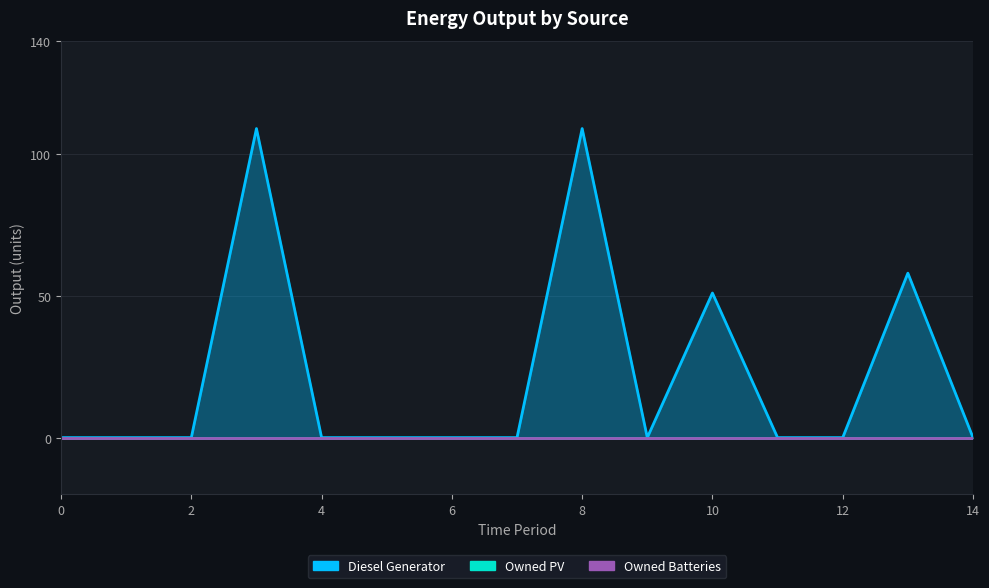

True or false: Owned Batteries and Owned PV cross at least once.

False